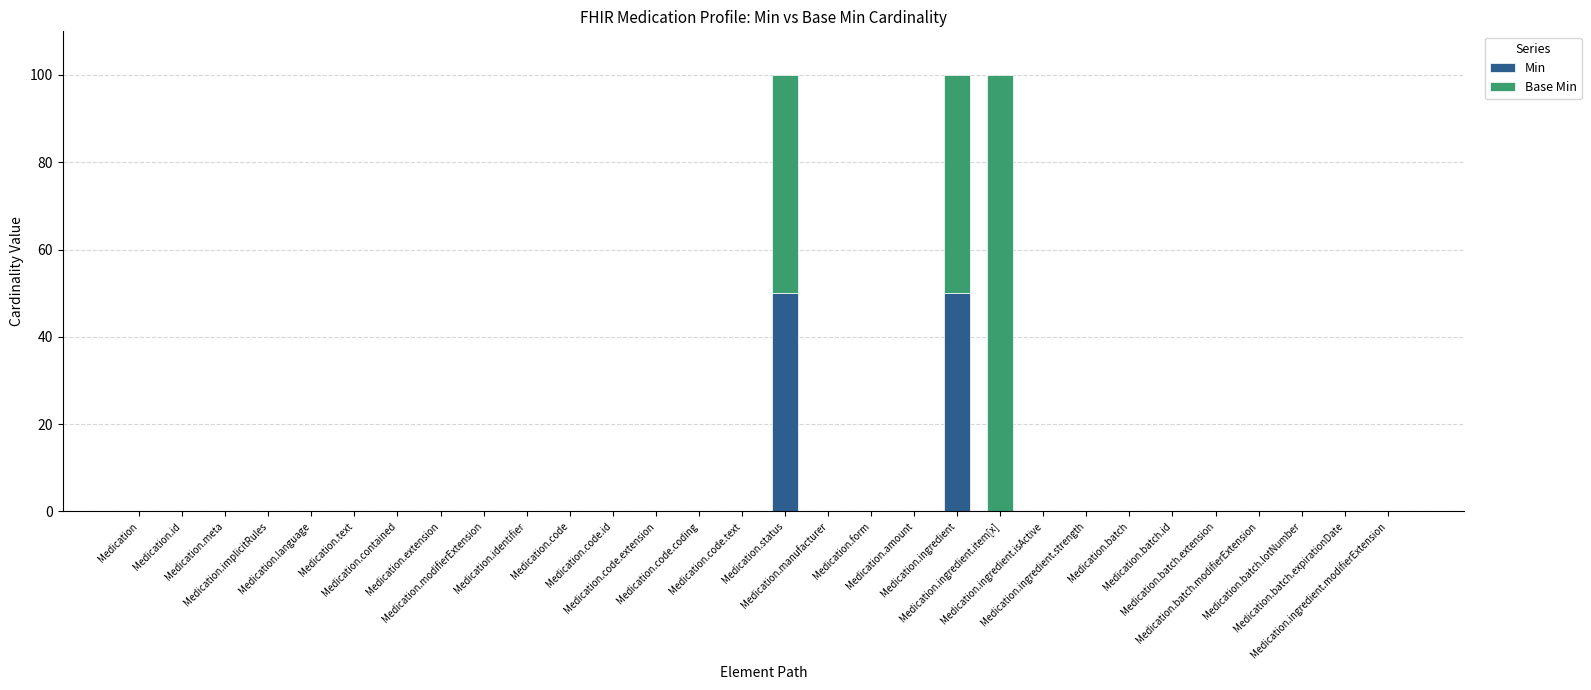

What is the average value of the Min series?

3